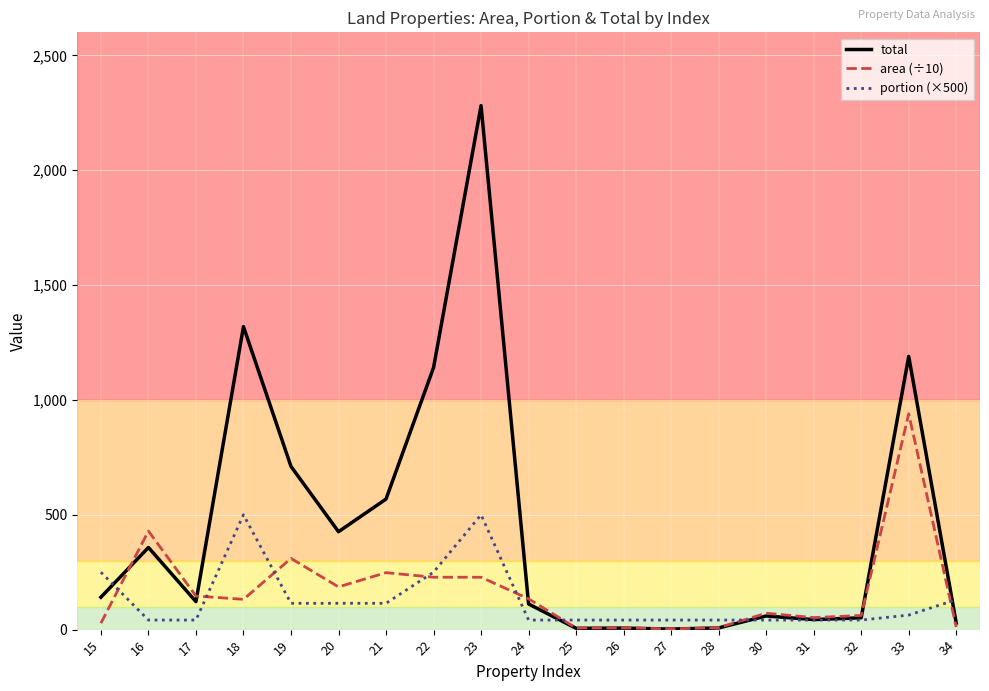

Rank the series at 19 from highest to lowest value.

total, area (÷10), portion (×500)